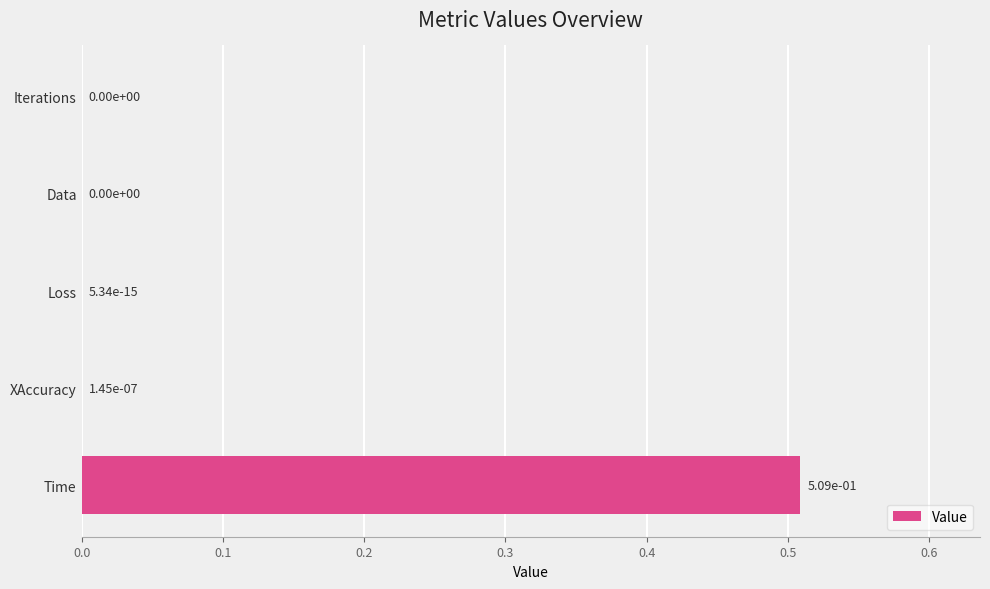

Between Loss and Time, which is larger?

Time